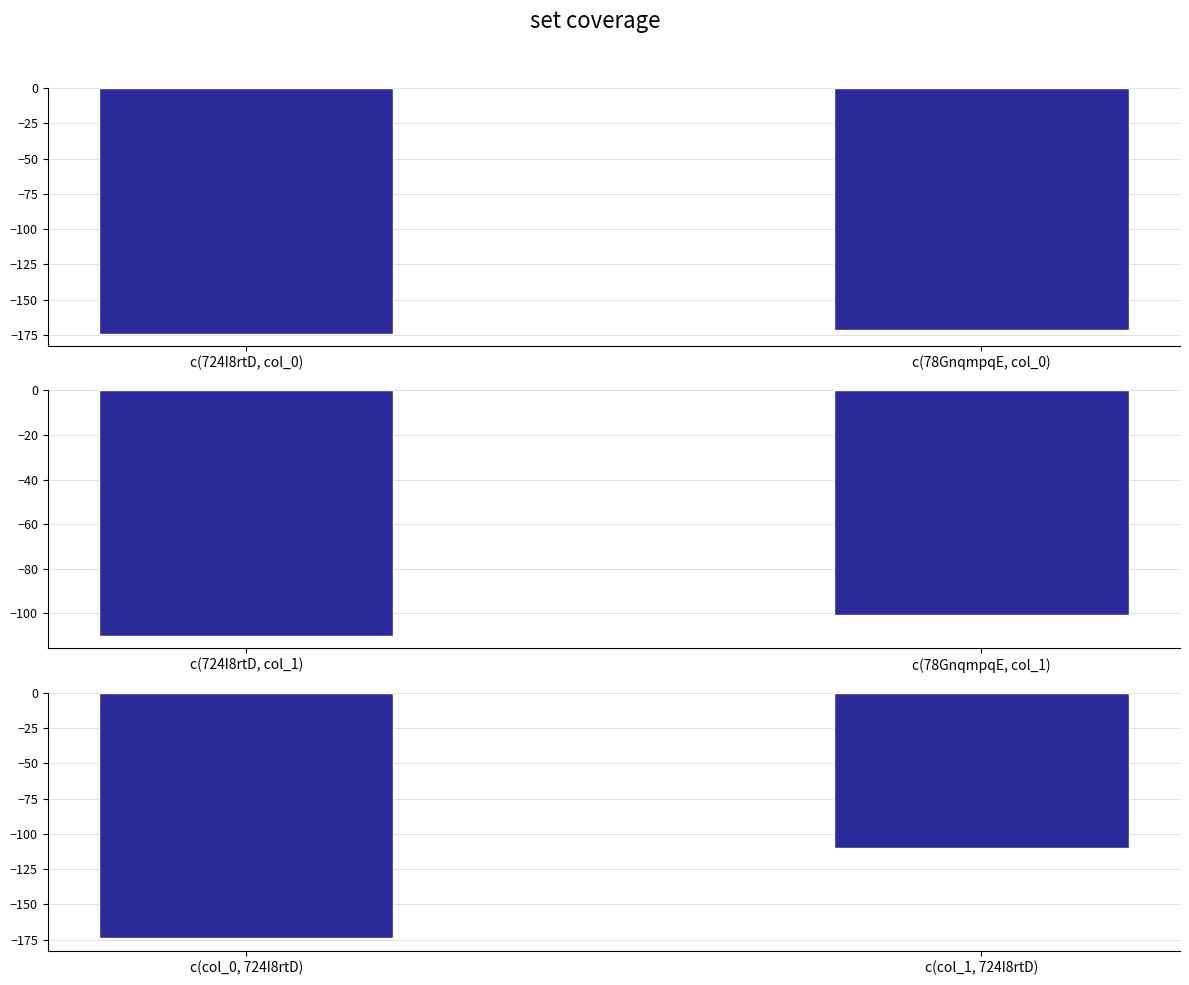

What is the sum of the col_0 values at c(78GnqmpqE, col_0) and c(724I8rtD, col_0)?

-345.4